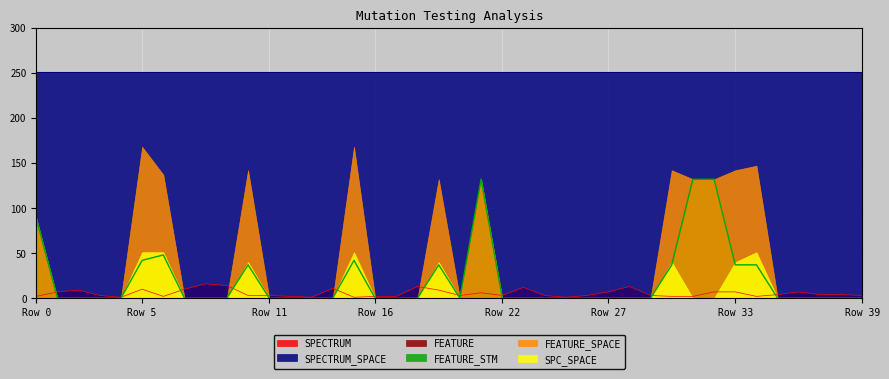

Which series has the largest range (max minus min)?

FEATURE_SPACE